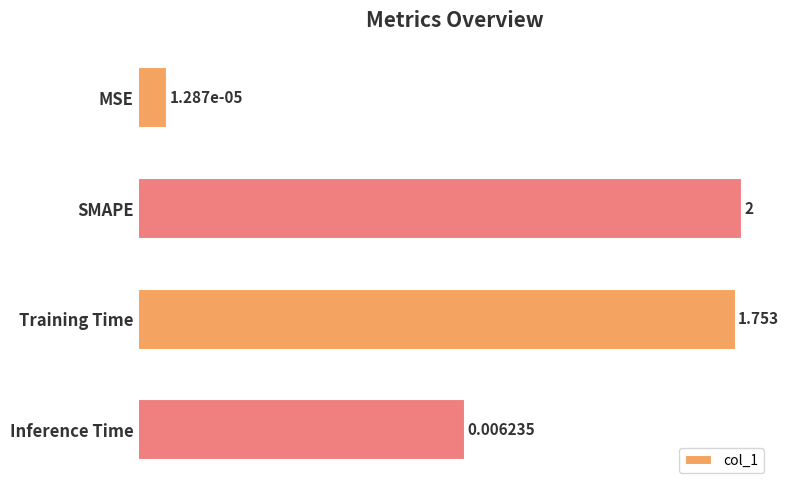

How many categories are shown in the chart?

4